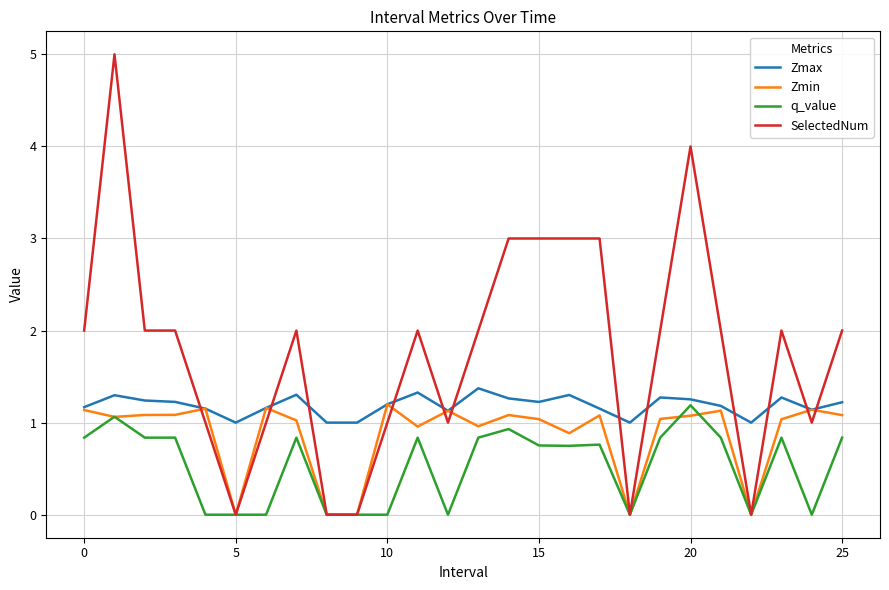

Which series has the largest total across all categories?

SelectedNum